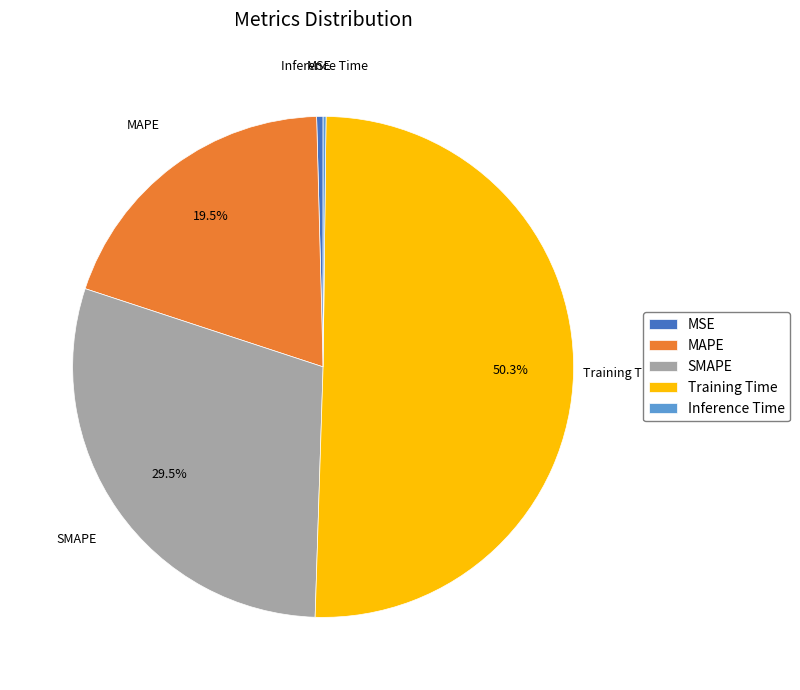

What percentage is NOT represented by MAPE?

80.5%